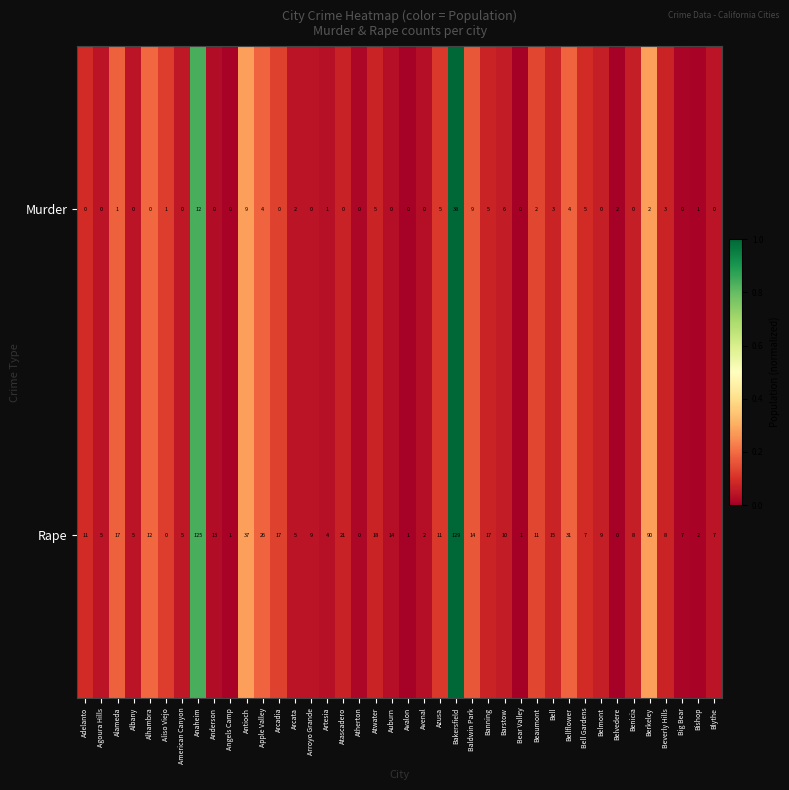

How many series are shown in this chart?

2